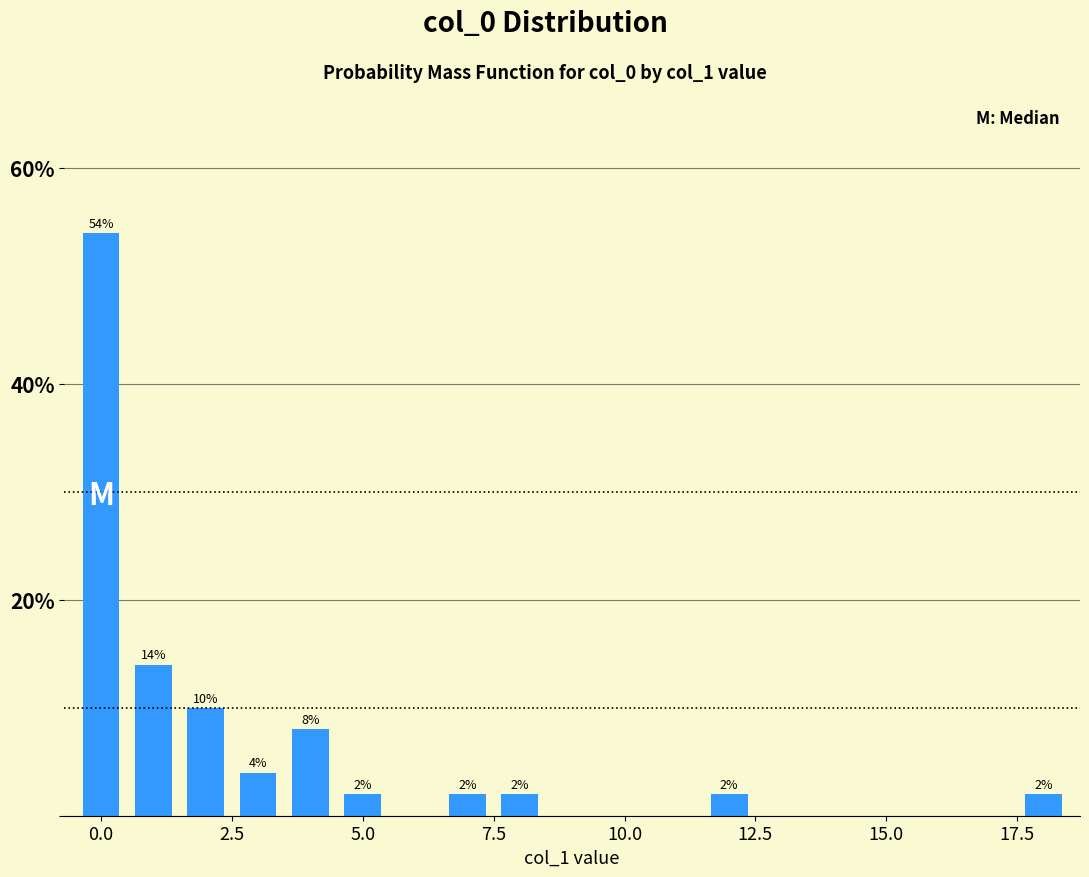

What is the value of the 8th bar from the left?

2.0